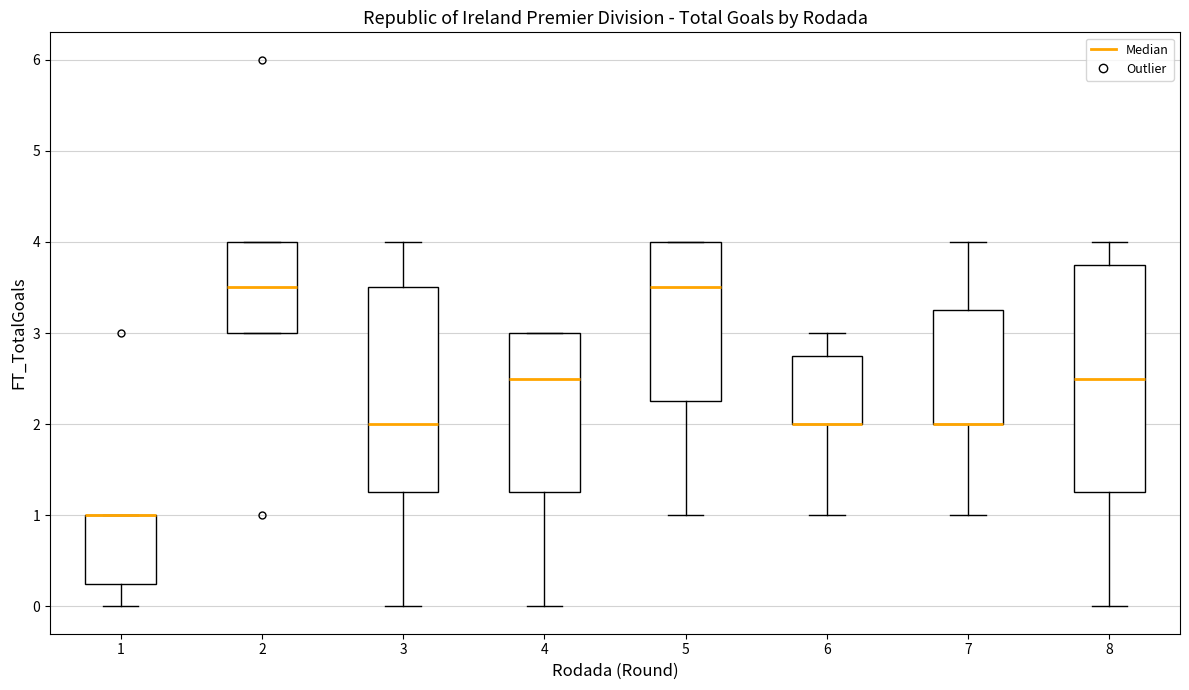

Reading left to right, transcribe this box plot: for each box, give where its median line is, the range the box spans, and where its two whiskers end, as read against the y-axis. The values are not printed on the chart, so give them approximately, as read against the axis.

1: median 1.0 (drawn on the box's upper edge), box 0.3 to 1.0, whiskers 0.0 to 1.0
2: median 3.5, box 3.0 to 4.0, whiskers 3.0 to 4.0
3: median 2.0, box 1.3 to 3.5, whiskers 0.0 to 4.0
4: median 2.5, box 1.3 to 3.0, whiskers 0.0 to 3.0
5: median 3.5, box 2.3 to 4.0, whiskers 1.0 to 4.0
6: median 2.0 (drawn on the box's lower edge), box 2.0 to 2.8, whiskers 1.0 to 3.0
7: median 2.0 (drawn on the box's lower edge), box 2.0 to 3.3, whiskers 1.0 to 4.0
8: median 2.5, box 1.3 to 3.8, whiskers 0.0 to 4.0